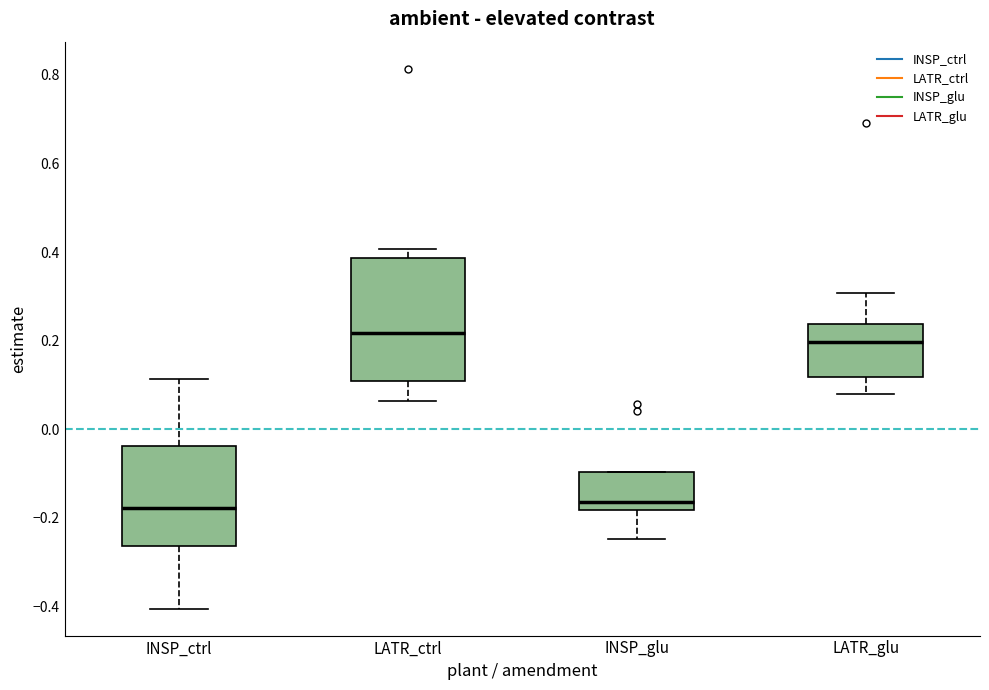

Which box is the tallest, from its lower edge to its upper edge?

LATR_ctrl